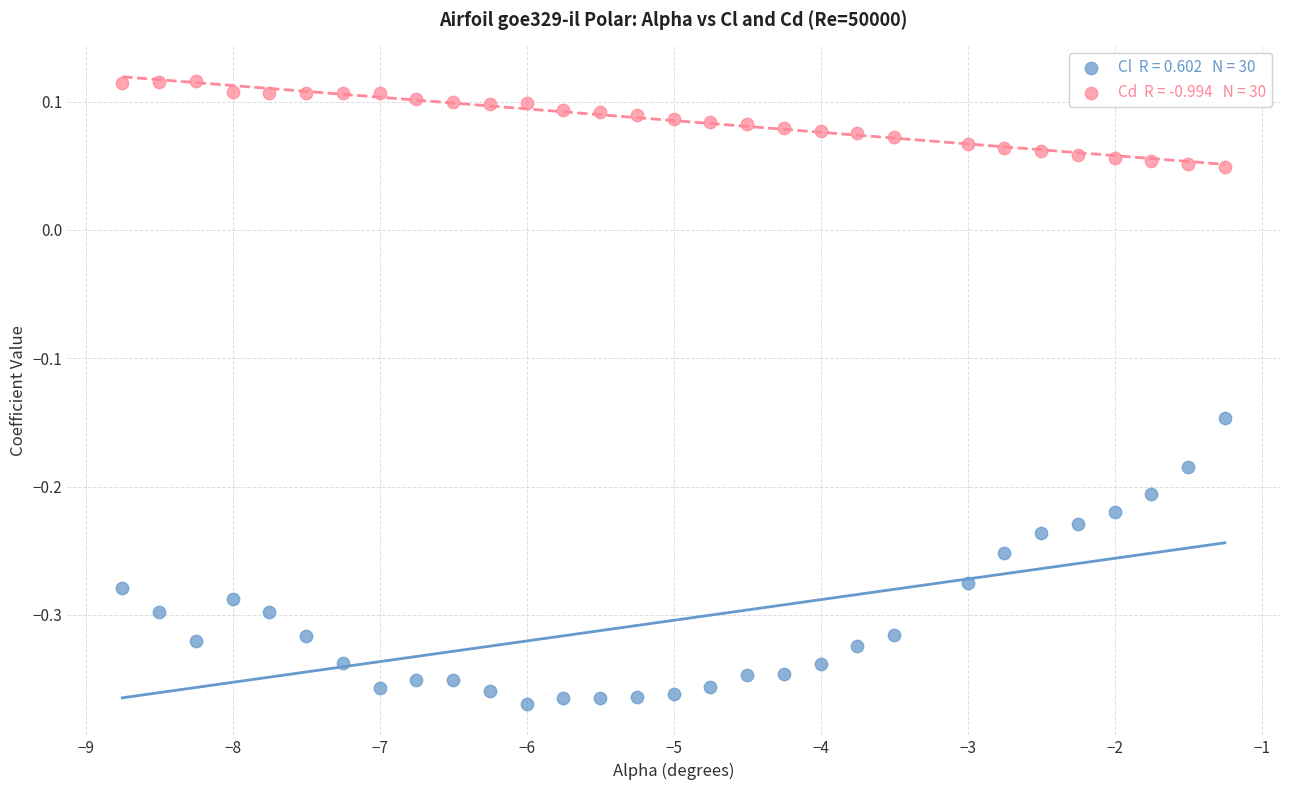

Across all data points, what is the range of X values (max minus min)?

7.5